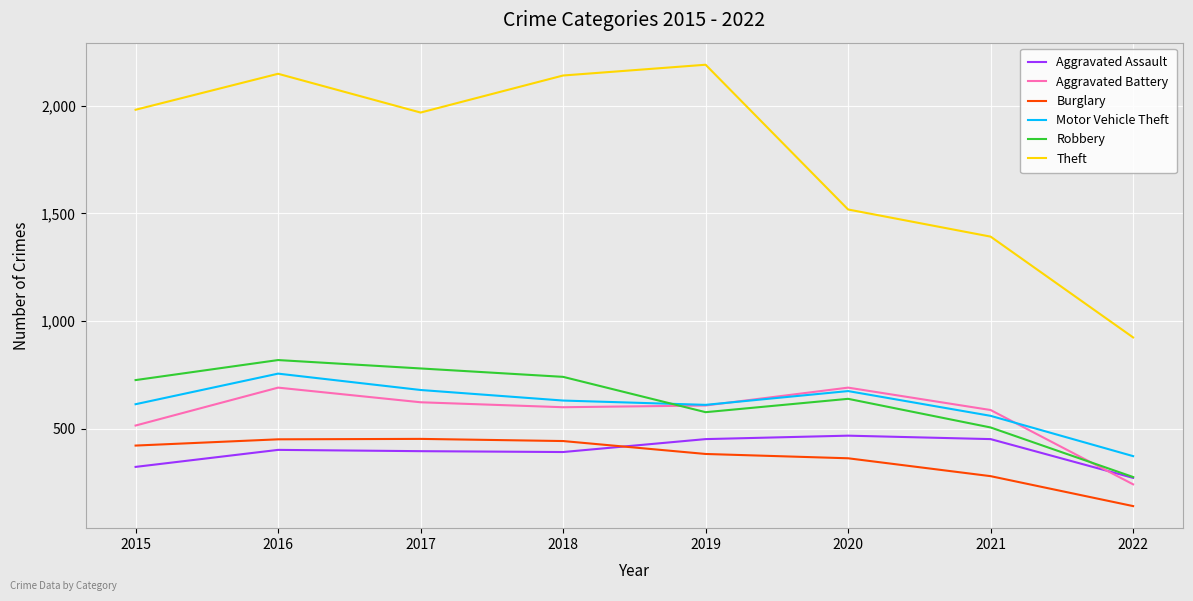

At which category is the sum across all series the highest?

2016